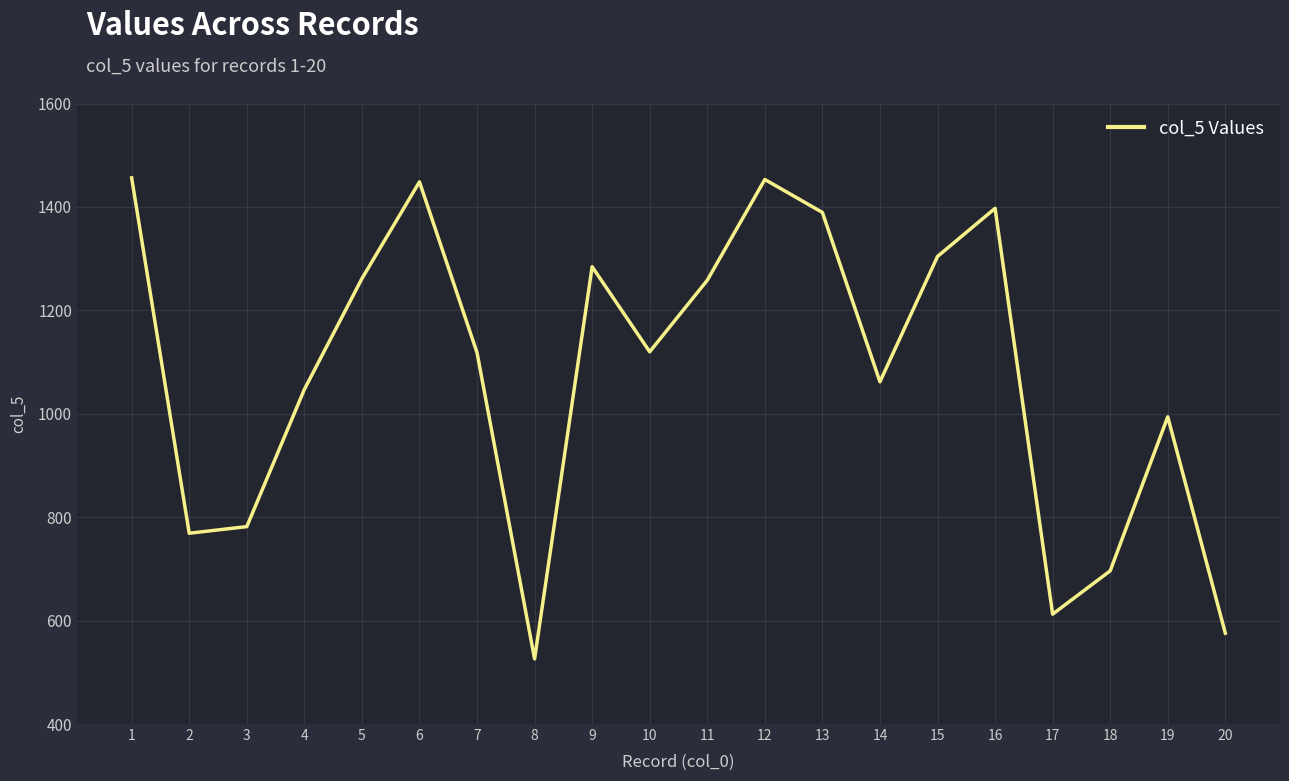

What is the difference between the maximum and minimum values?

930.2